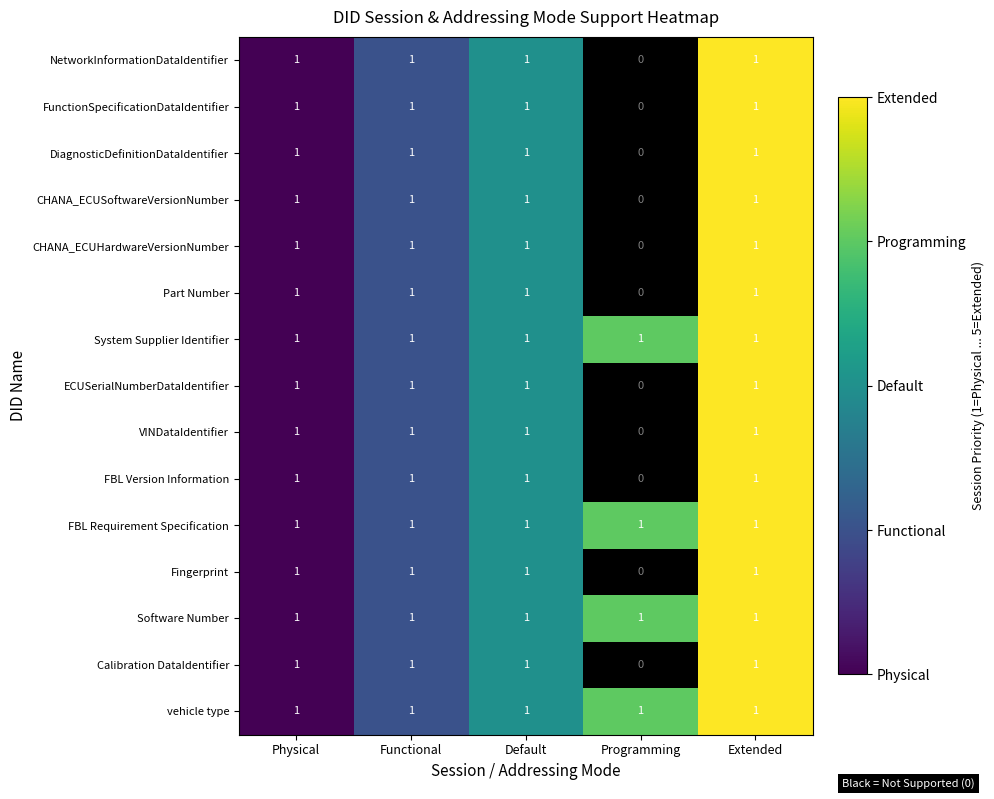

What is the total value across all series at Default?

15